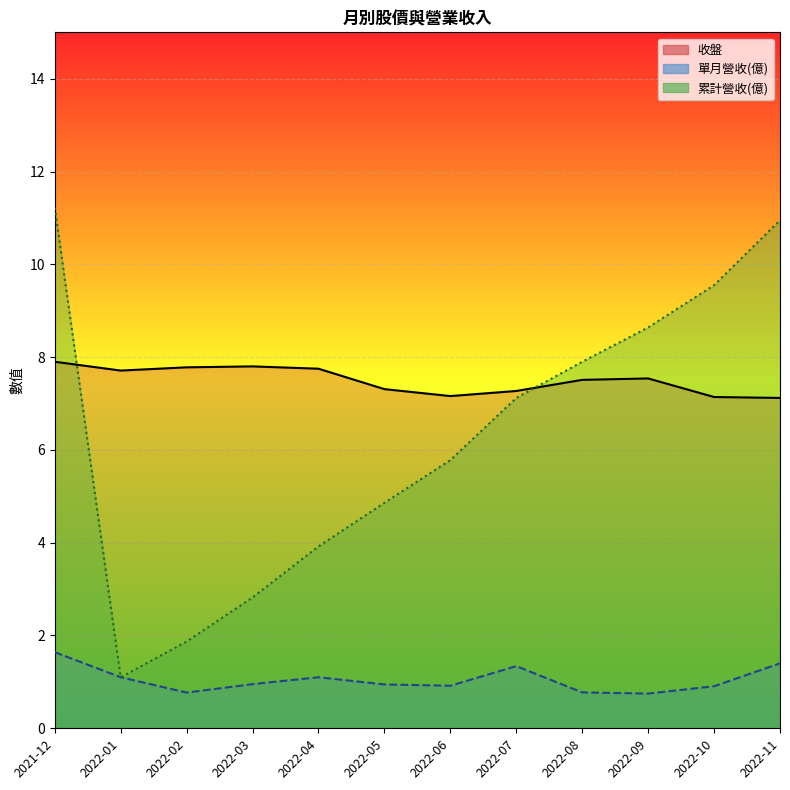

Which has a higher value, 2022-02 or 2021-12?

2021-12